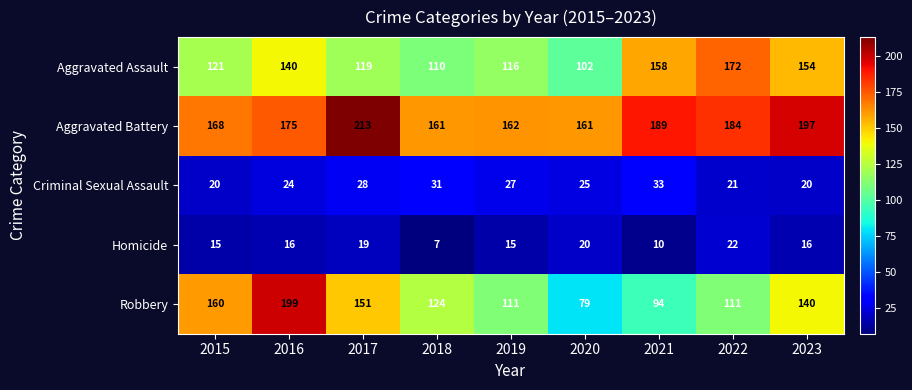

Which label corresponds to the largest value in the chart?

2017